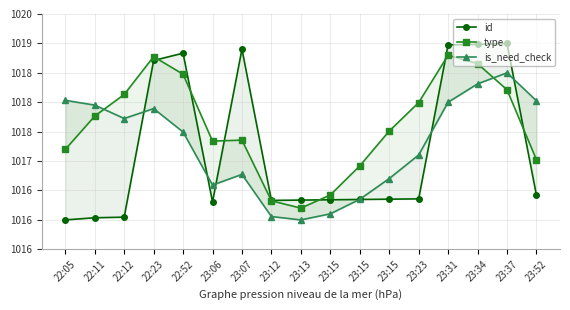

What is the approximate value of type at 23:15?

1016.4